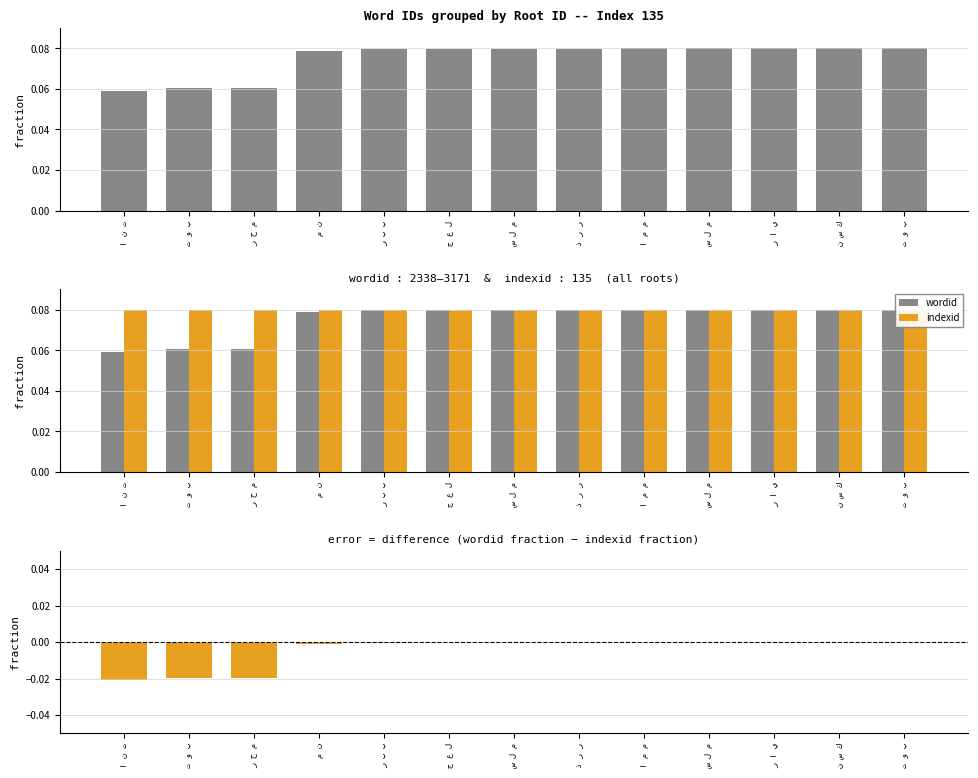

What is the approximate value of indexid at ت و ب?

0.1